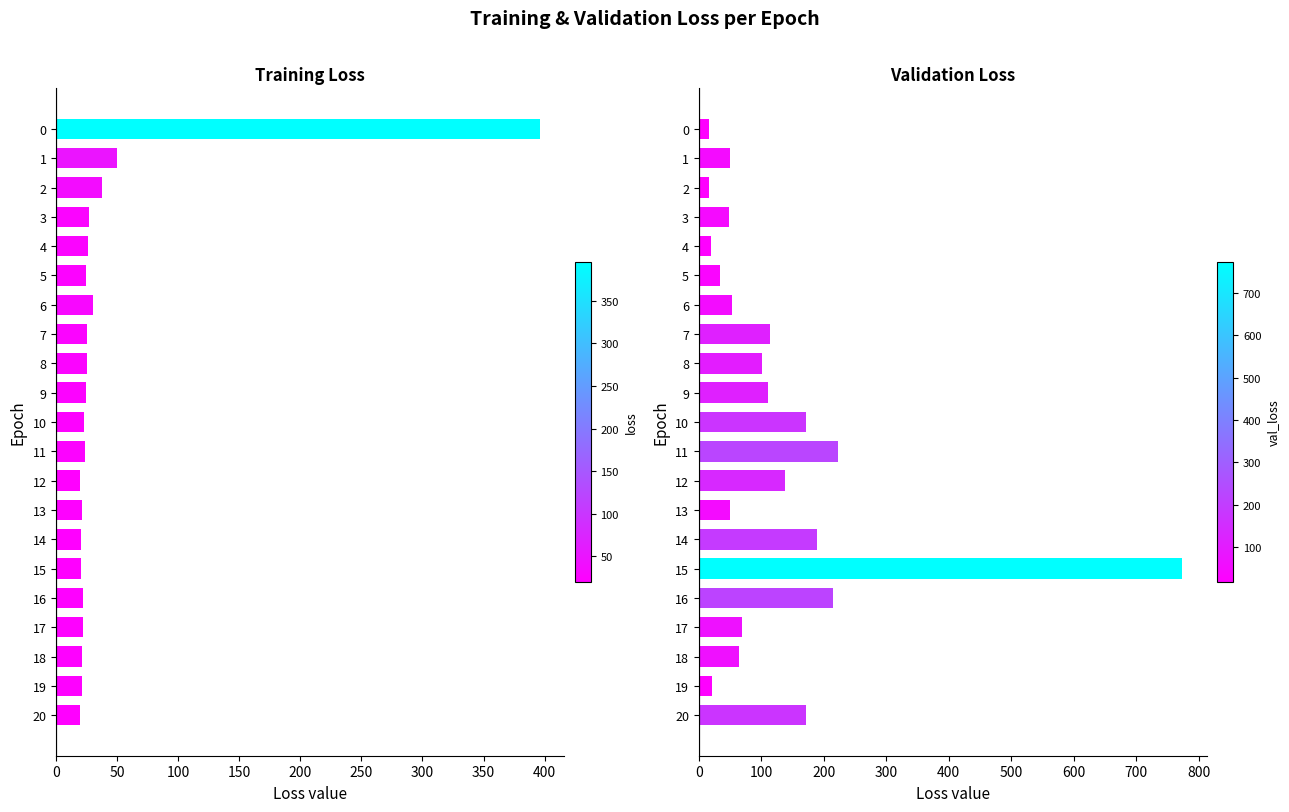

What is the approximate value of loss at 20?

19.2